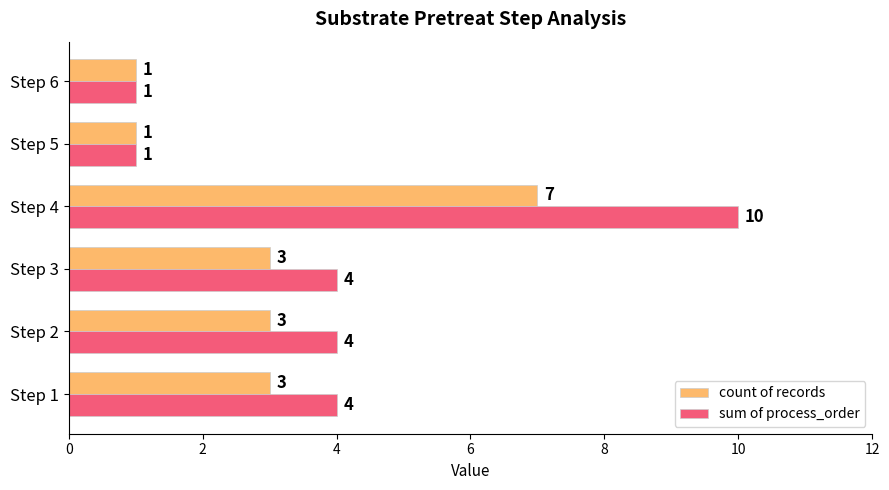

At which category is the sum across all series the highest?

Step 4